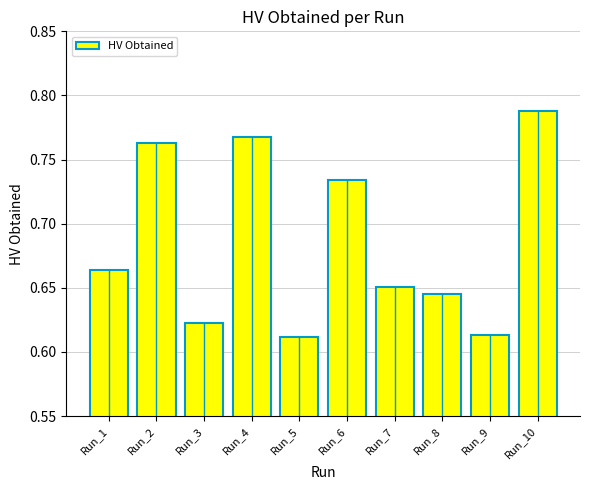

Rank the categories by value from highest to lowest.

Run_10, Run_4, Run_2, Run_6, Run_1, Run_7, Run_8, Run_3, Run_9, Run_5